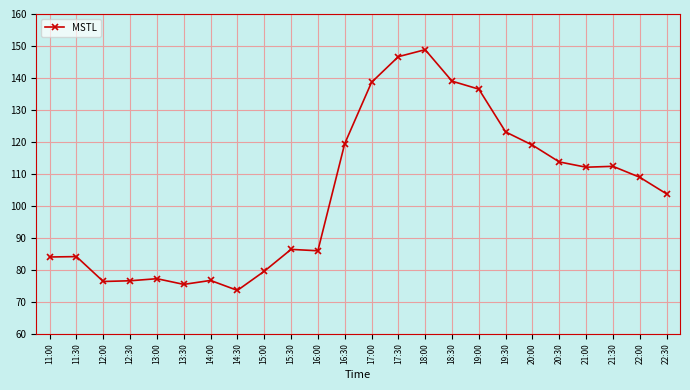

Between 22:30 and 19:30, which is larger?

19:30